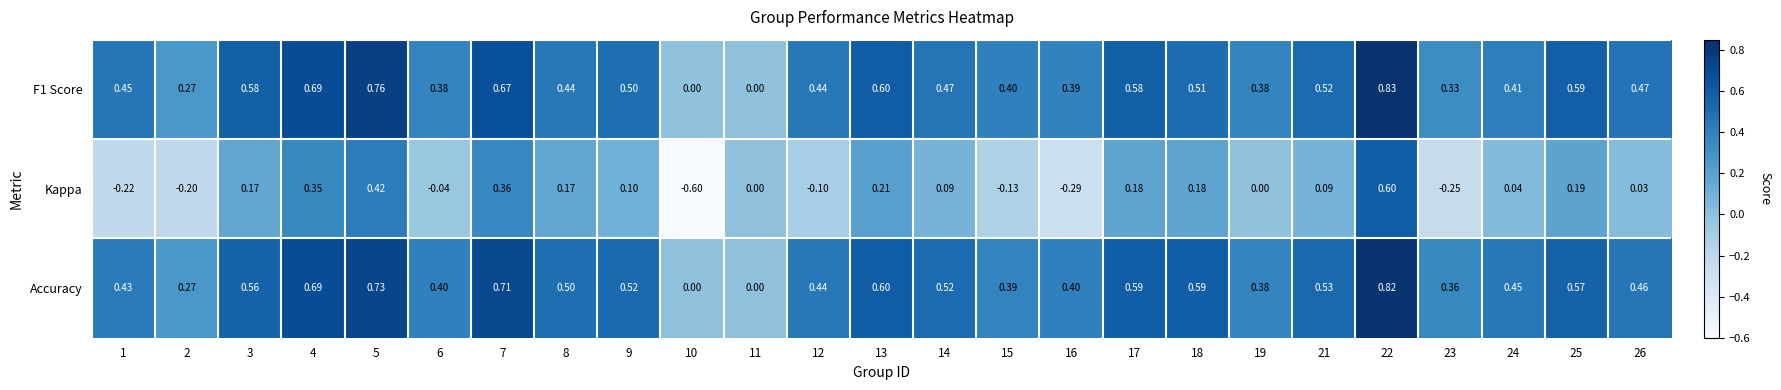

What is the difference between the highest and lowest values at 24?

0.4